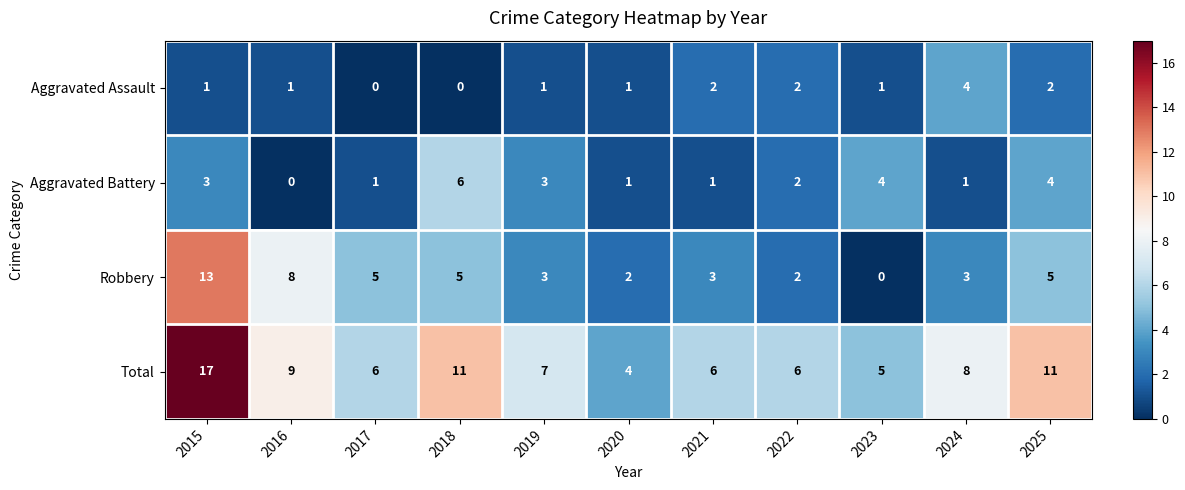

At which category does the chart reach its peak across all series?

2015